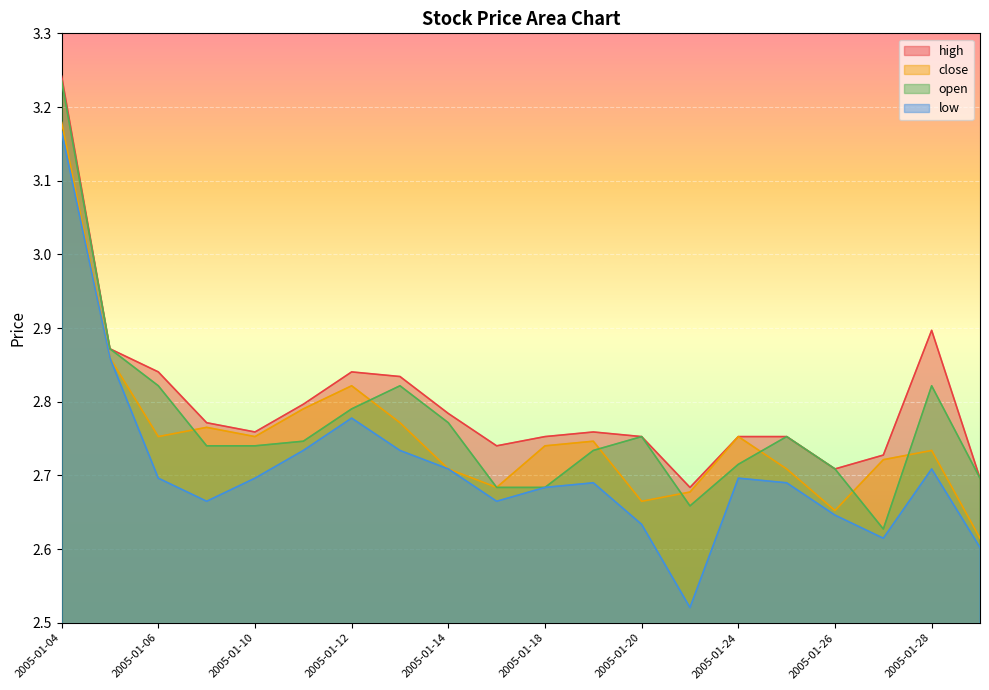

Reading left to right, transcribe all the data shown in this chart.

high: 3.2	2.9	2.8	2.8	2.8	2.8	2.8	2.8	2.8	2.7	2.8	2.8	2.8	2.7	2.8	2.8	2.7	2.7	2.9	2.7
close: 3.2	2.9	2.8	2.8	2.8	2.8	2.8	2.8	2.7	2.7	2.7	2.7	2.7	2.7	2.8	2.7	2.7	2.7	2.7	2.6
open: 3.2	2.9	2.8	2.7	2.7	2.7	2.8	2.8	2.8	2.7	2.7	2.7	2.8	2.7	2.7	2.8	2.7	2.6	2.8	2.7
low: 3.2	2.9	2.7	2.7	2.7	2.7	2.8	2.7	2.7	2.7	2.7	2.7	2.6	2.5	2.7	2.7	2.6	2.6	2.7	2.6